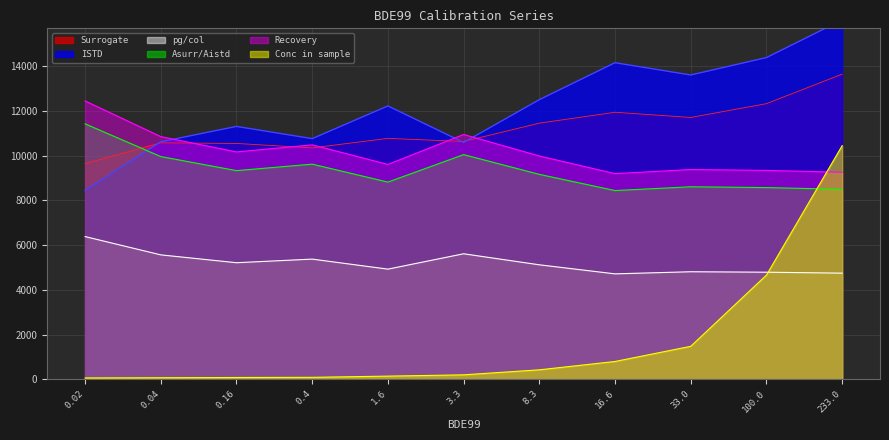

Is it true that ISTD equals 14148.0 at 16.6?

True